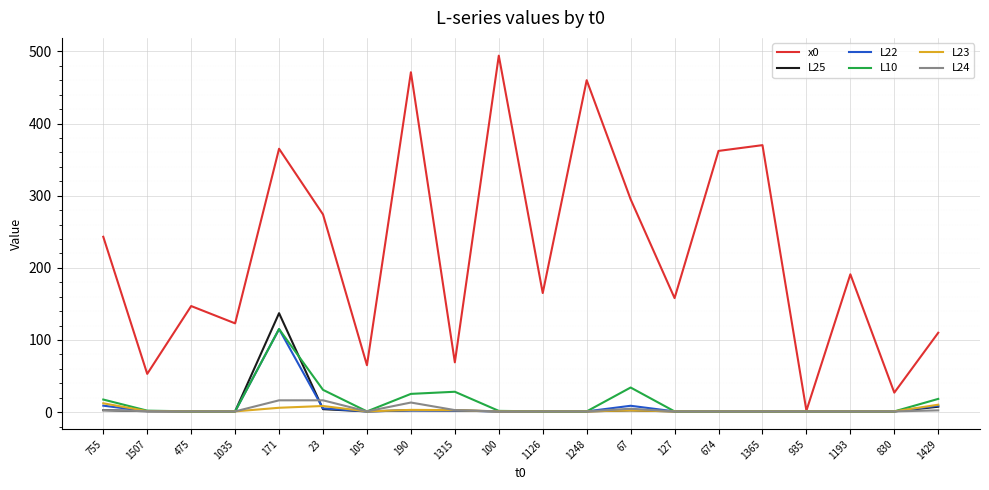

At which category is the sum across all series the highest?

171